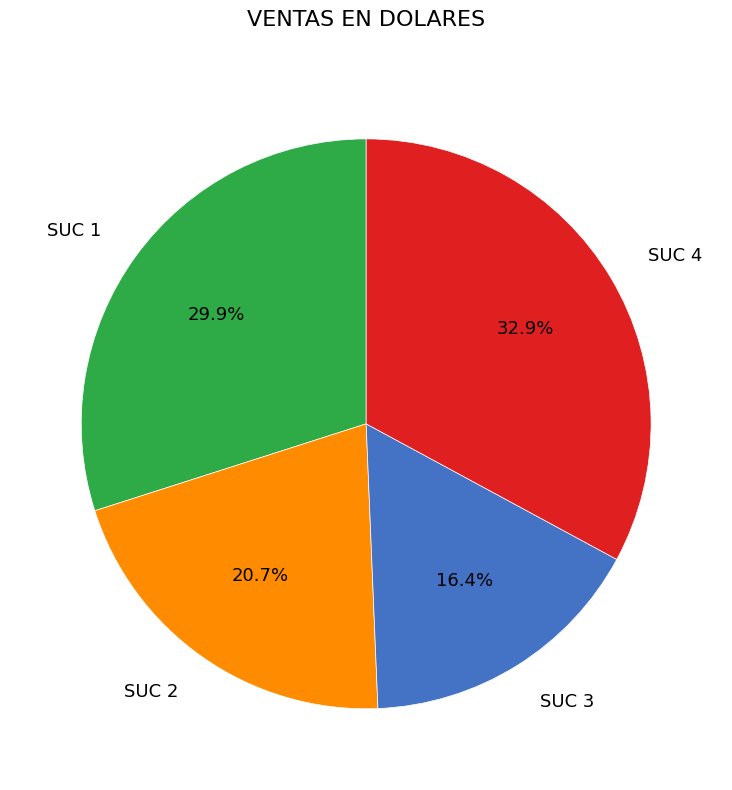

Which slice is the smallest?

SUC 3